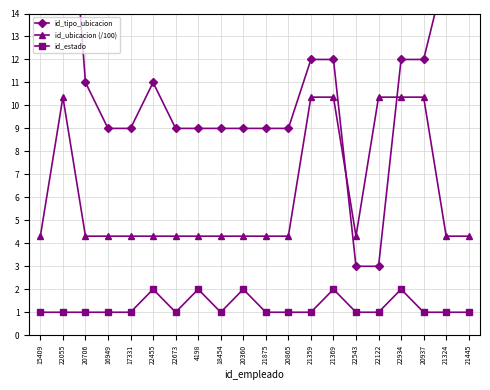

Between 21875 and 17331, which is larger?

21875